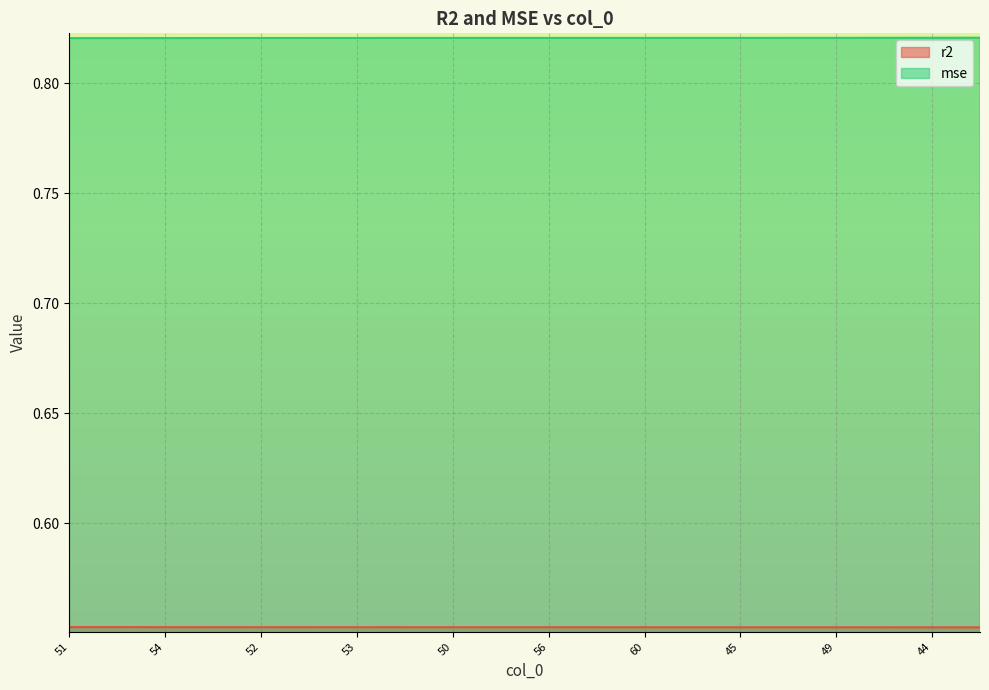

What is the minimum value shown in the chart?

0.6